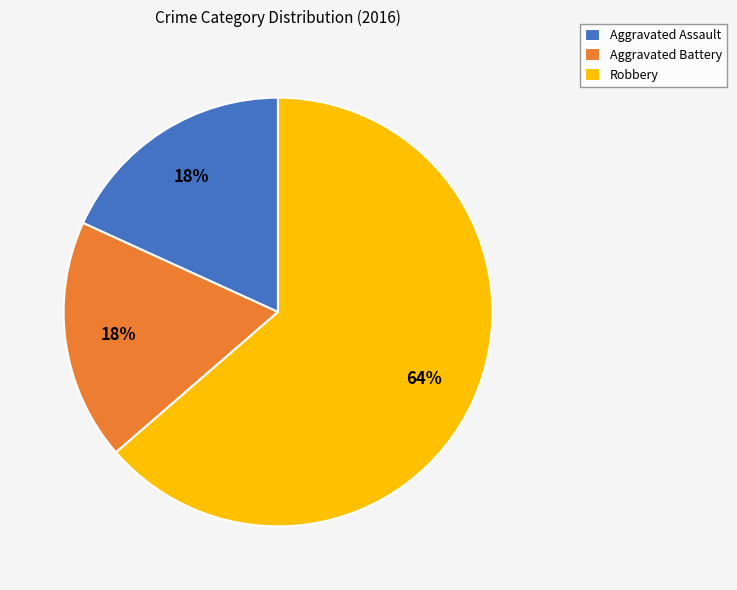

To the nearest percent, what percentage of the pie is Robbery?

64%